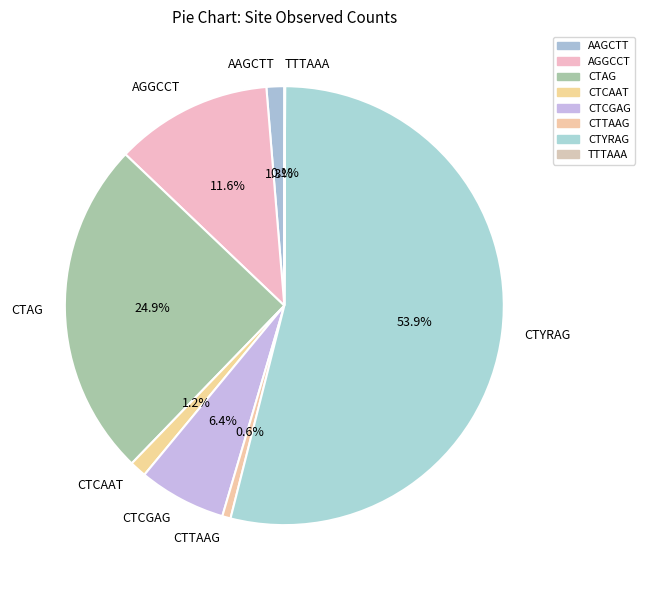

To the nearest percent, what is the difference between the CTCGAG and CTAG slice percentages?

18%